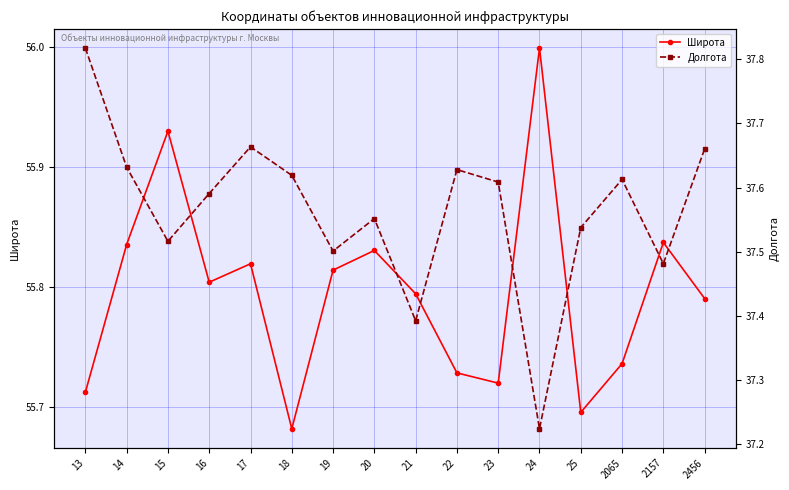

At which category is the sum across all series the highest?

13